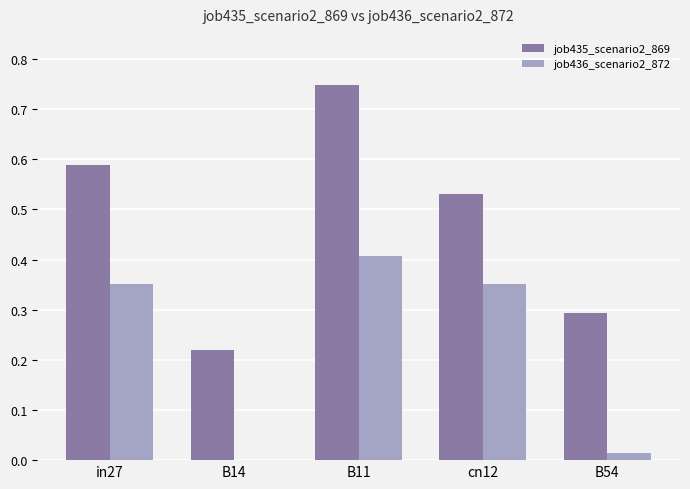

What is the sum of all job435_scenario2_869 values?

2.4